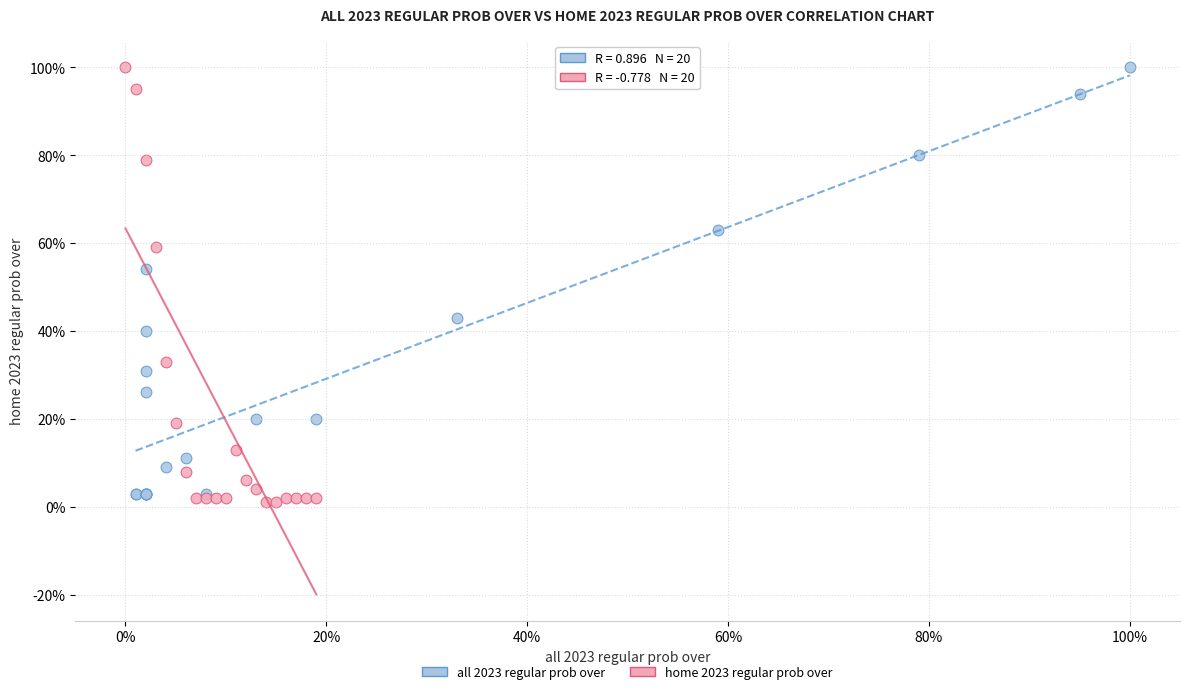

Which series has the largest Y range (max minus min)?

home 2023 regular prob over